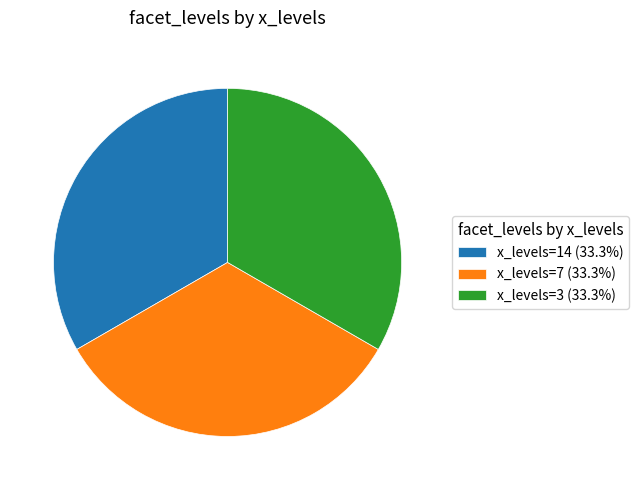

Combined, do x_levels=14 (33.3%) and x_levels=7 (33.3%) account for over 50%?

Yes